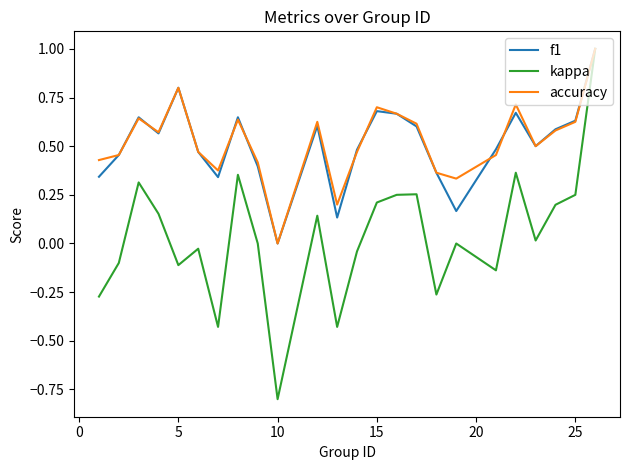

What are all the series names shown in the legend?

f1, kappa, accuracy